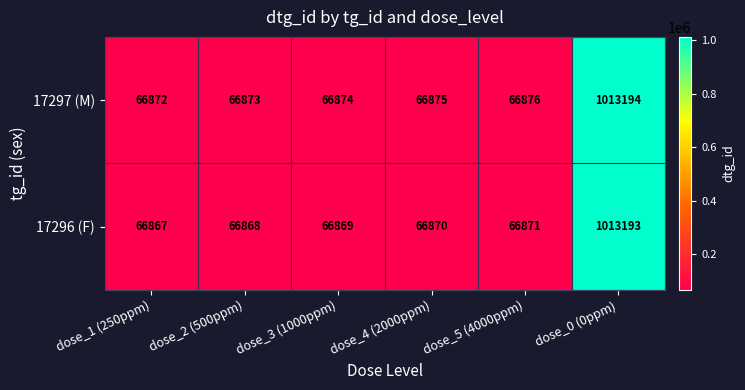

Which series has the largest total across all categories?

17297 (M)